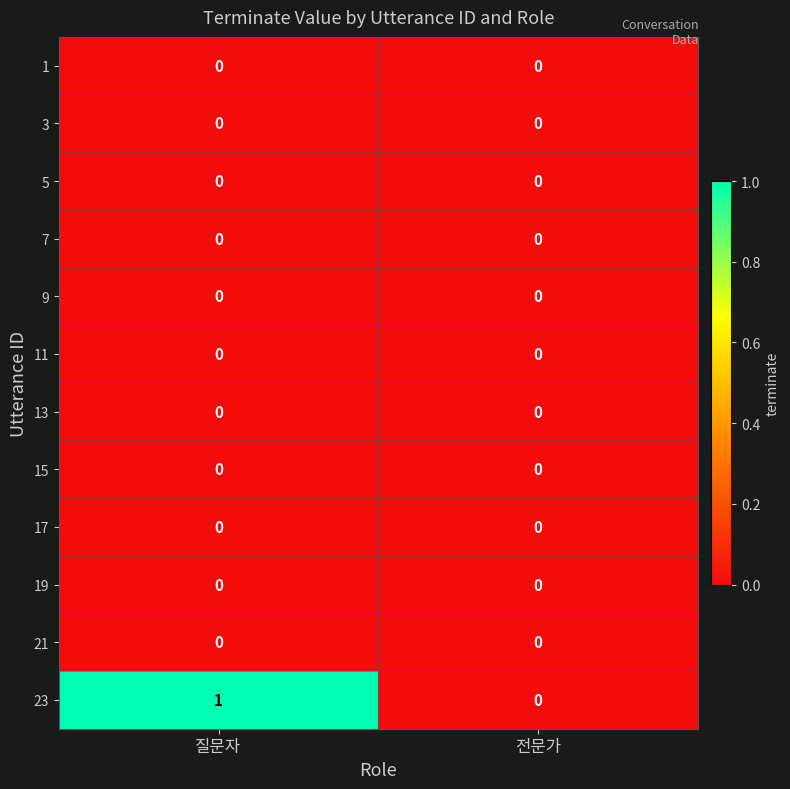

At which category is the sum across all series the highest?

질문자